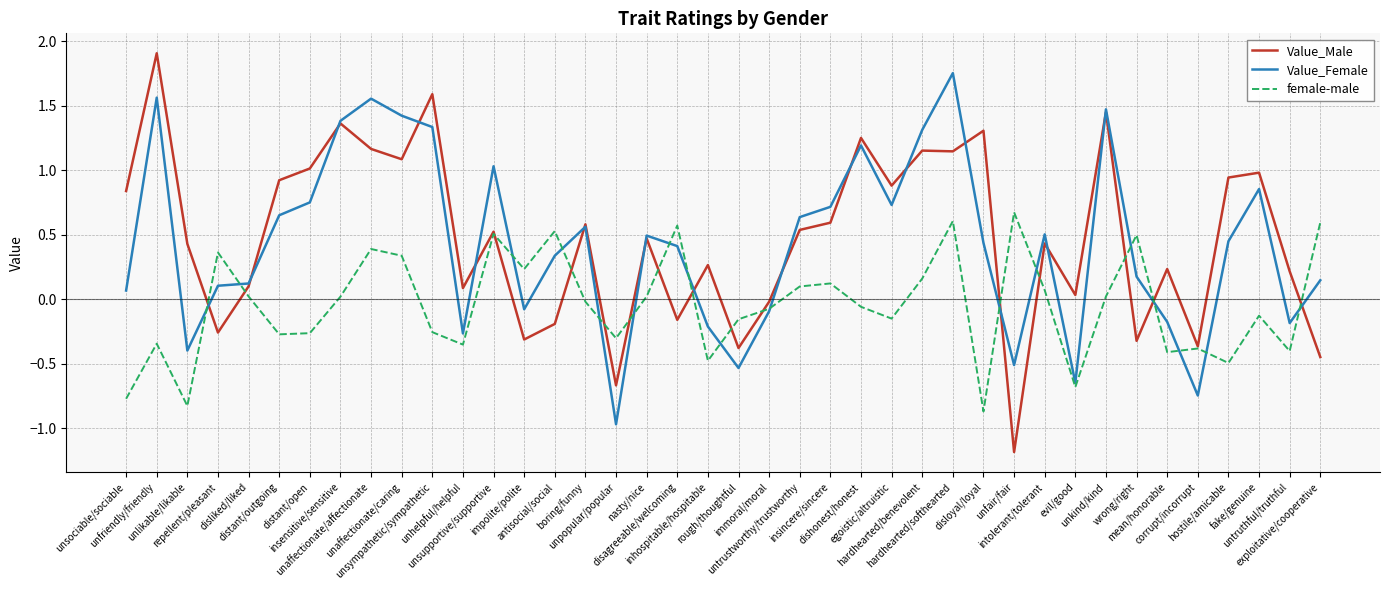

What is the minimum value shown in the chart?

-1.2